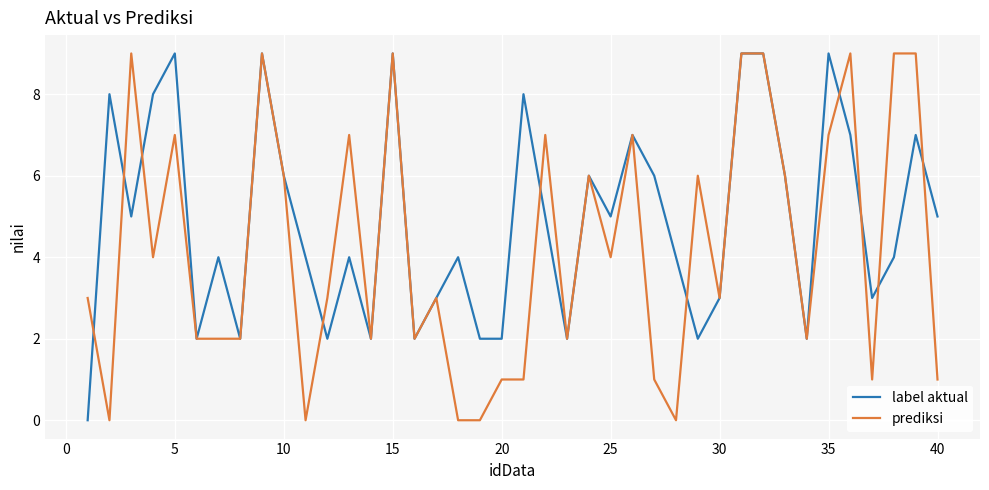

What is the maximum value for prediksi?

9